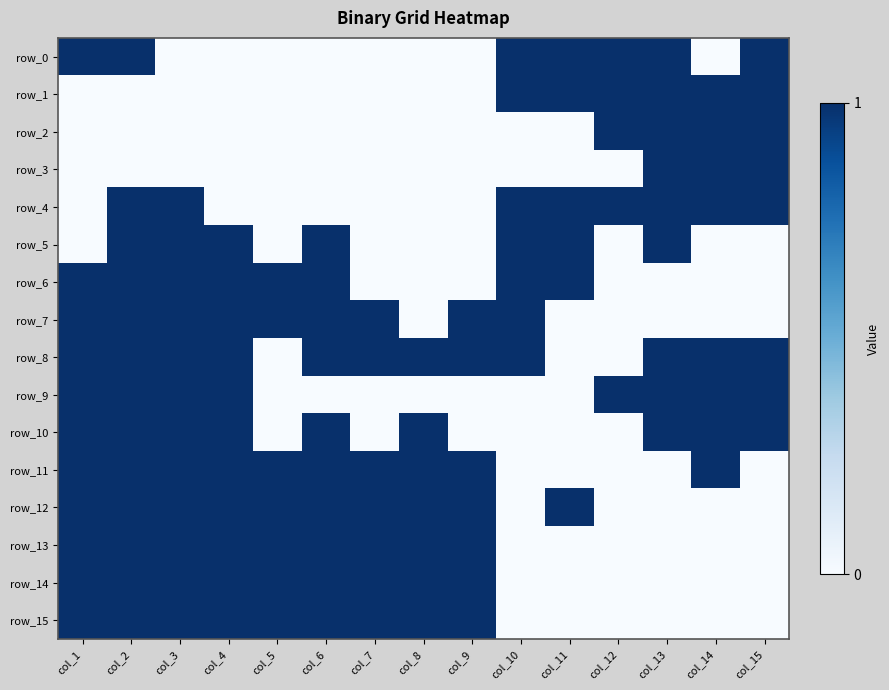

Rank the series at col_5 from highest to lowest value.

row_6, row_7, row_11, row_12, row_13, row_14, row_15, row_0, row_1, row_2, row_3, row_4, row_5, row_8, row_9, row_10